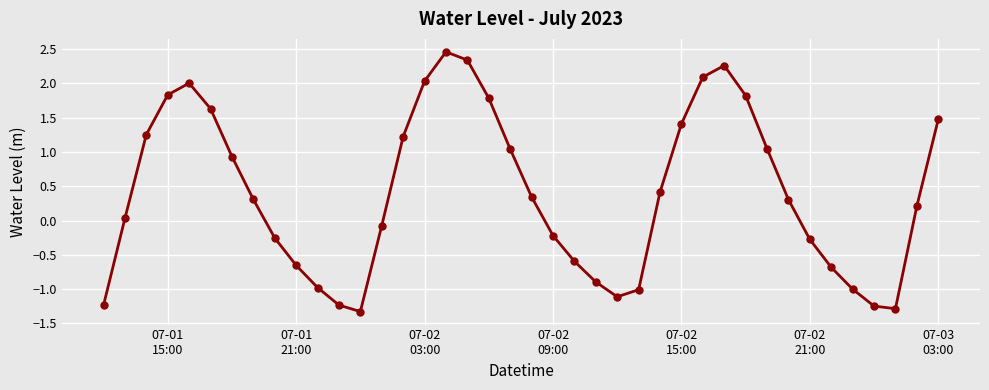

What is the difference between the second highest and second lowest values?

3.6